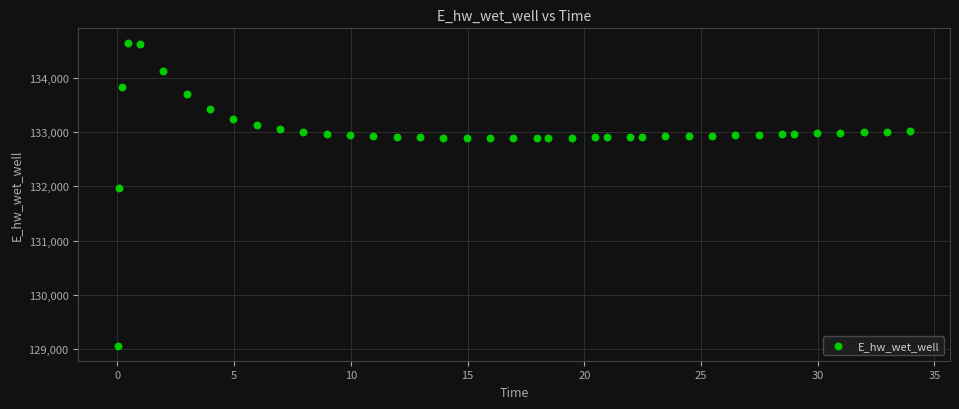

What Y value in the scatter plot is closest to 131849?

131970.0